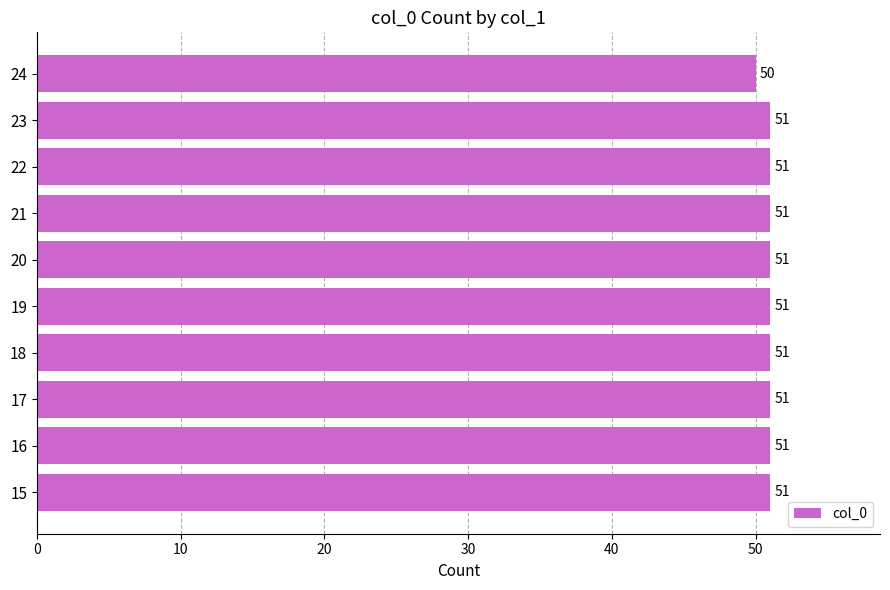

The chart shows a value of 51 at 23. True or false?

True